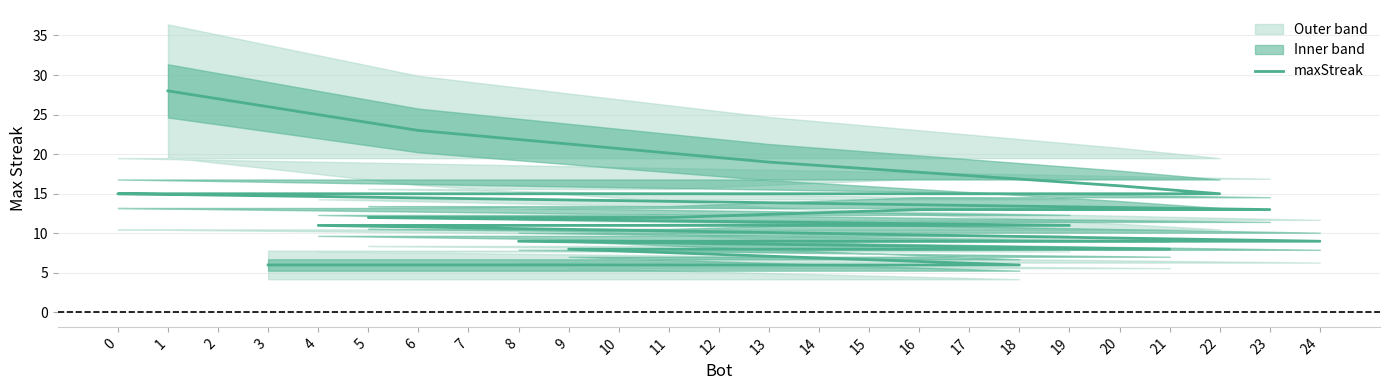

Rank the categories by value from highest to lowest.

1, 6, 13, 20, 22, 10, 2, 0, 23, 17, 16, 11, 7, 5, 19, 12, 4, 14, 24, 15, 8, 21, 9, 18, 3